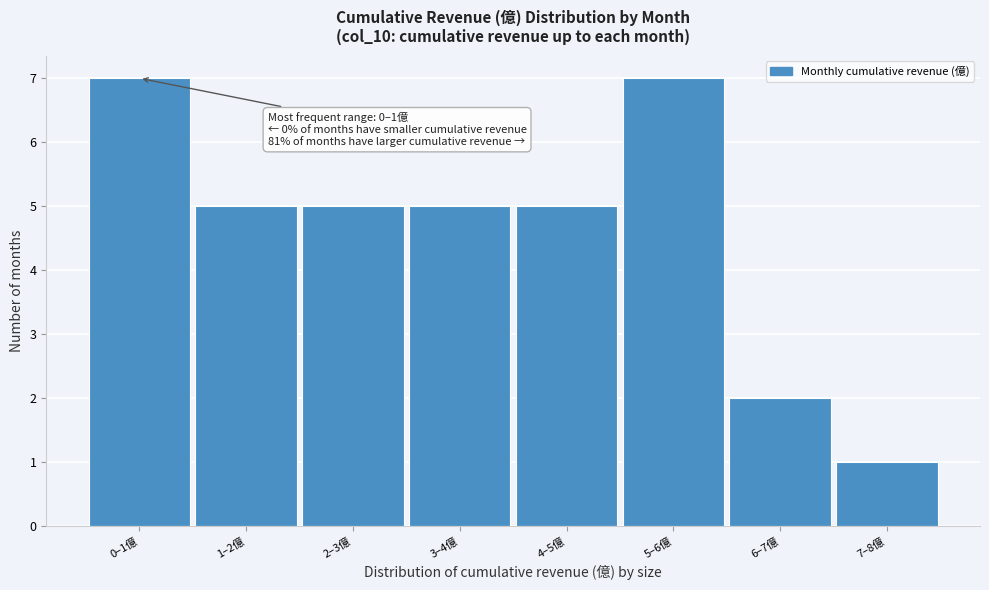

Reading left to right, extract all data points from this chart.

7	5	5	5	5	7	2	1